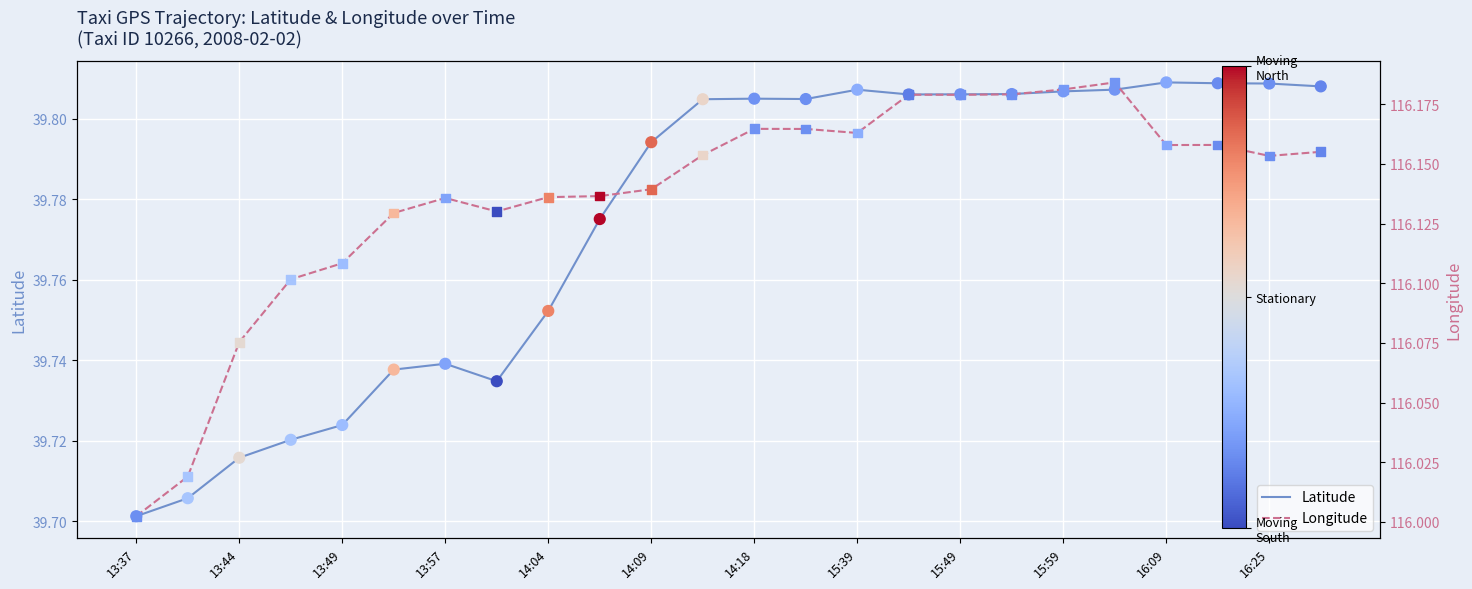

Is the value of lat at 21 greater than the value of lon at 12?

No